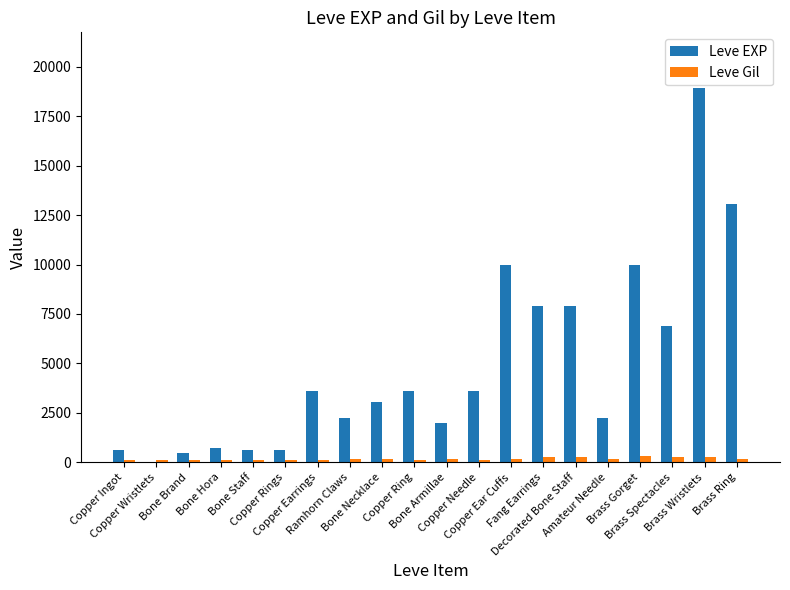

What is the spread (max minus min) of values at Bone Necklace?

2871